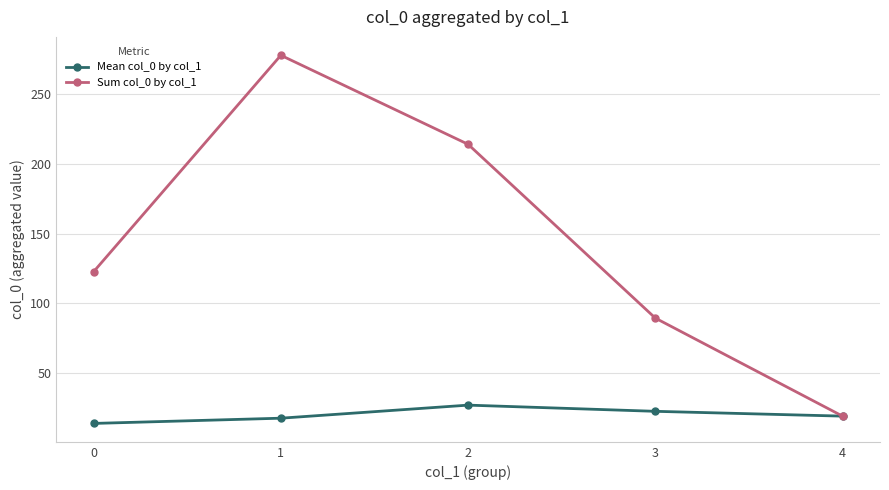

The value of Mean col_0 by col_1 at 4 is 18.9. True or false?

True